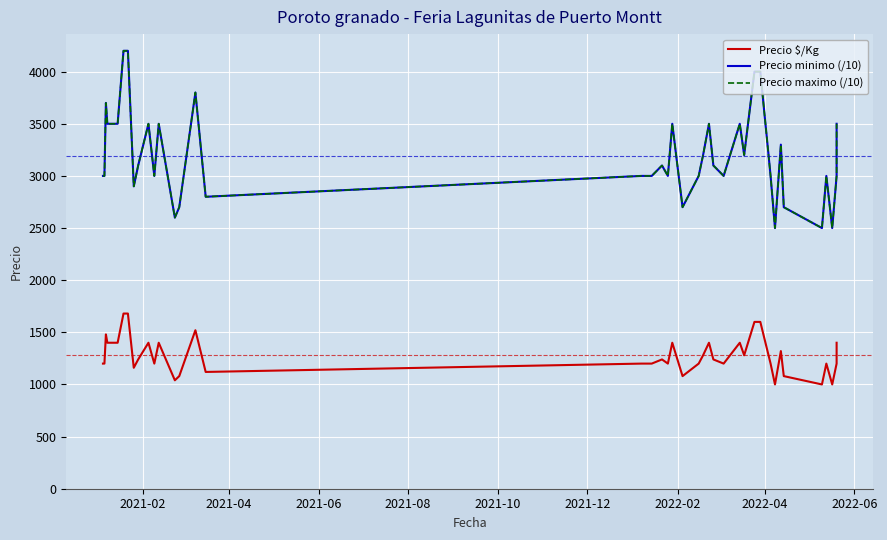

In Precio minimo (/10), how many points are lower than both neighbors (excluding endpoints)?

11